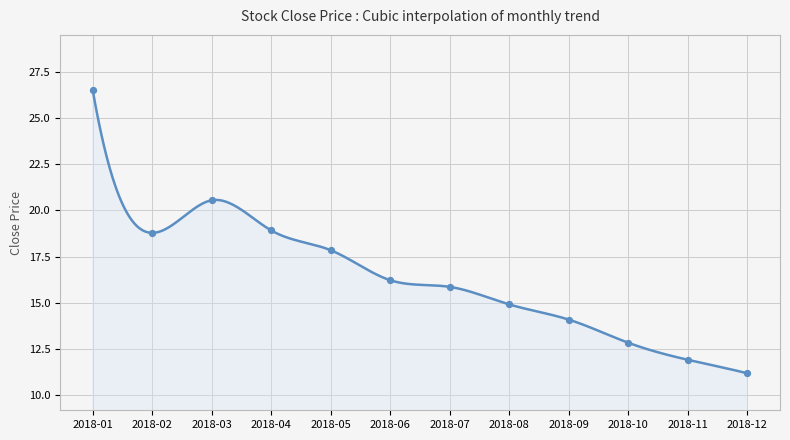

What is the change in value from 2018-09 to 2018-11?

-2.2